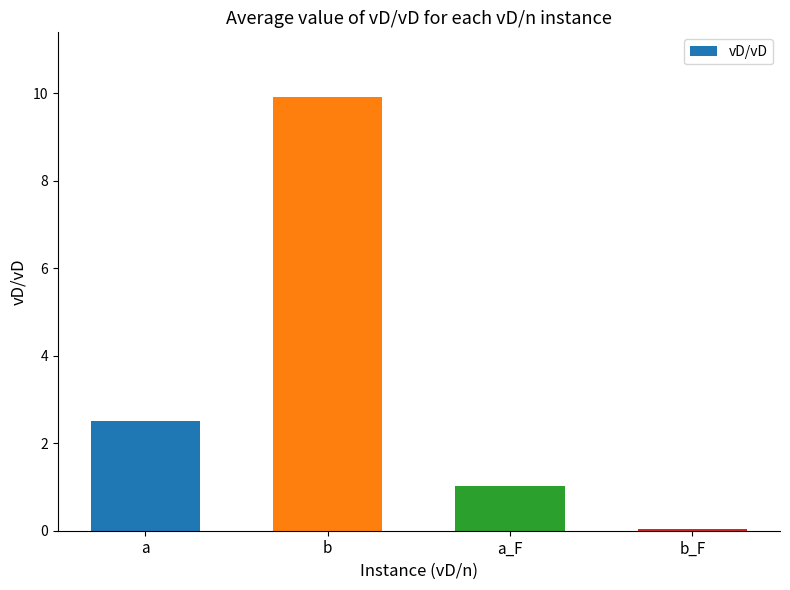

What is the maximum value shown in the chart?

9.9